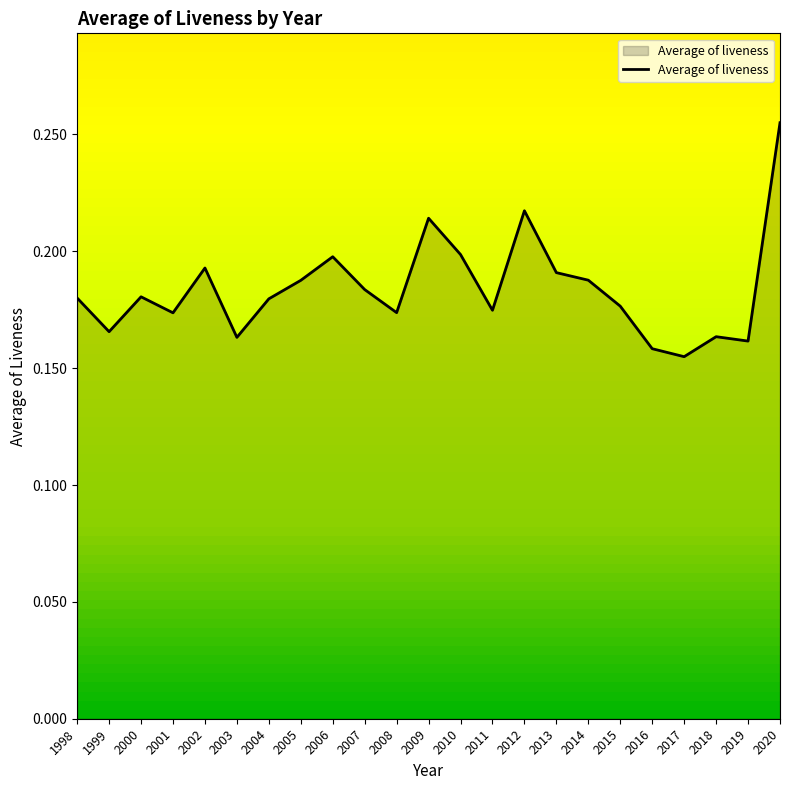

At which category does the chart reach its peak across all series?

2020